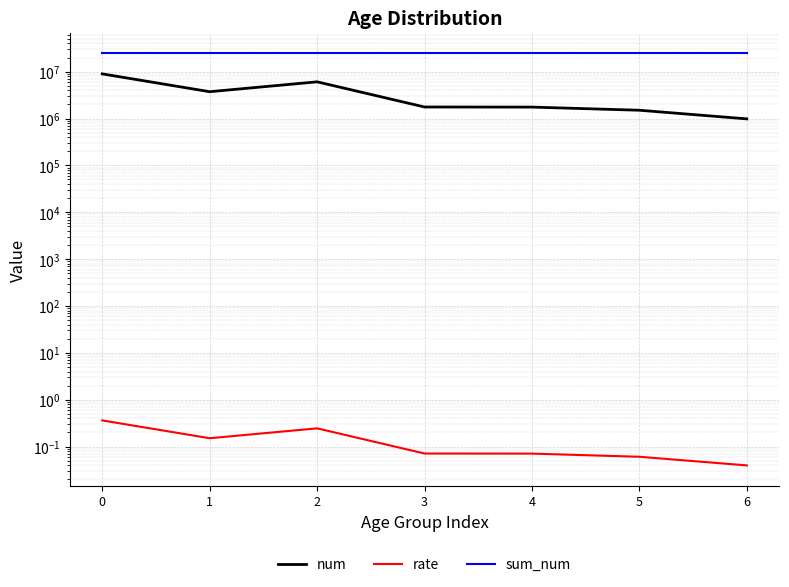

Count the number of categories in the chart.

7